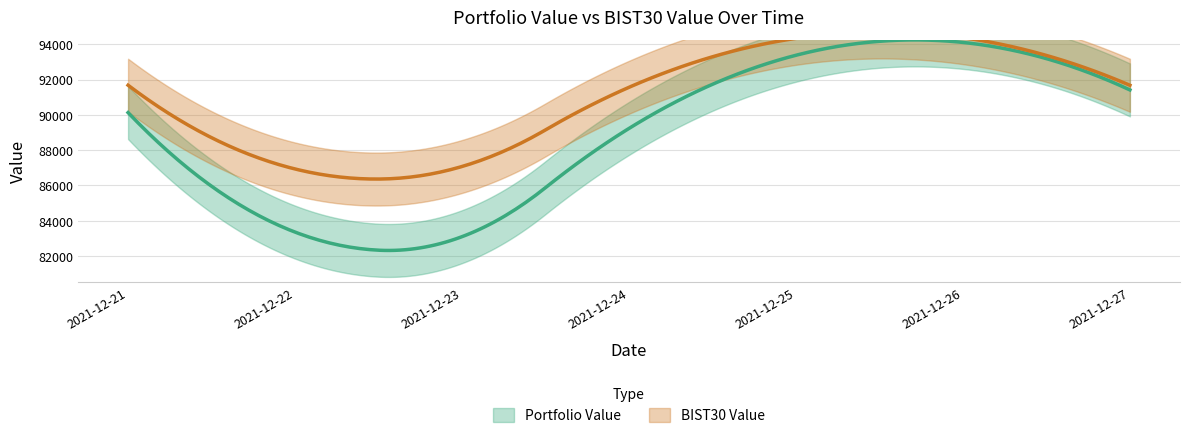

What is the spread (max minus min) of values at 2021-12-24?

2328.9